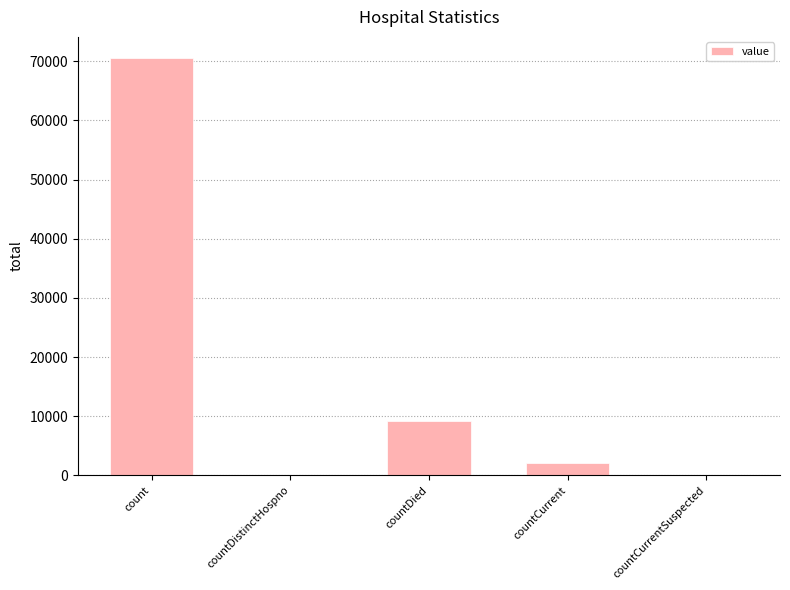

Approximately how many times larger is the value at countDied compared to countCurrent?

4.3